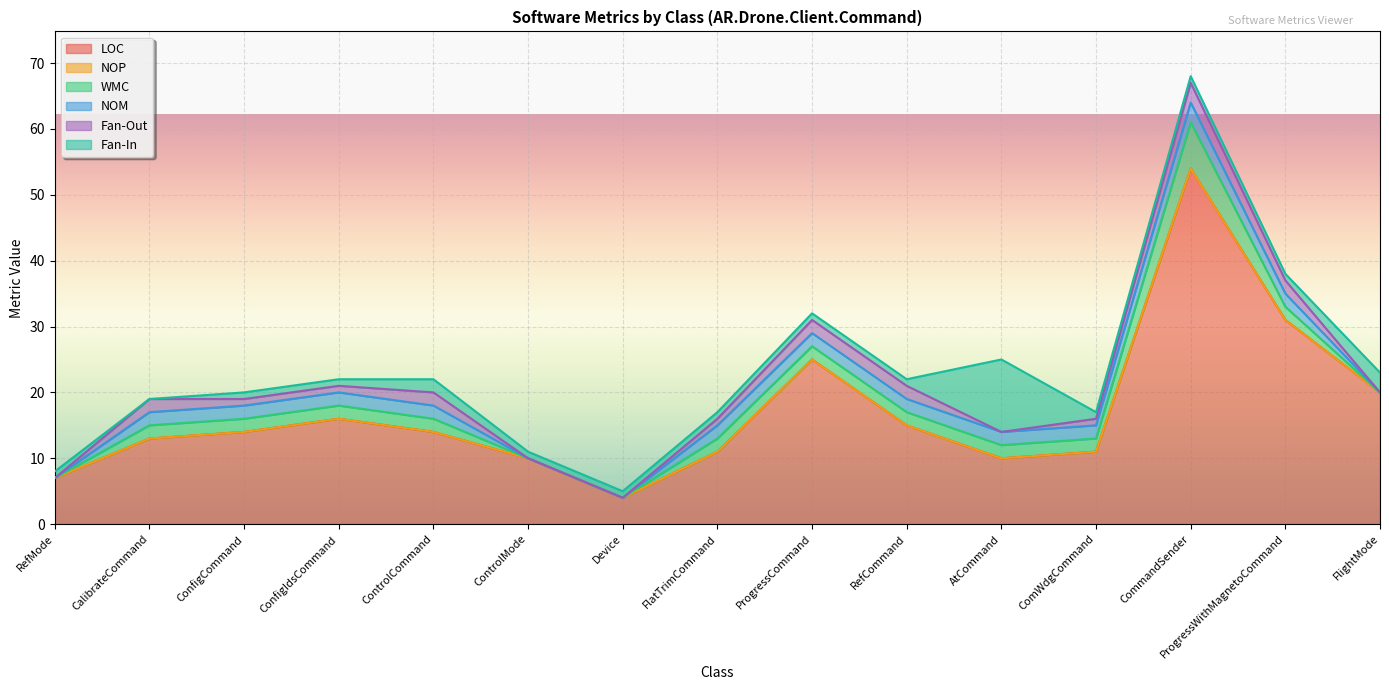

At which category is the sum across all series the highest?

CommandSender